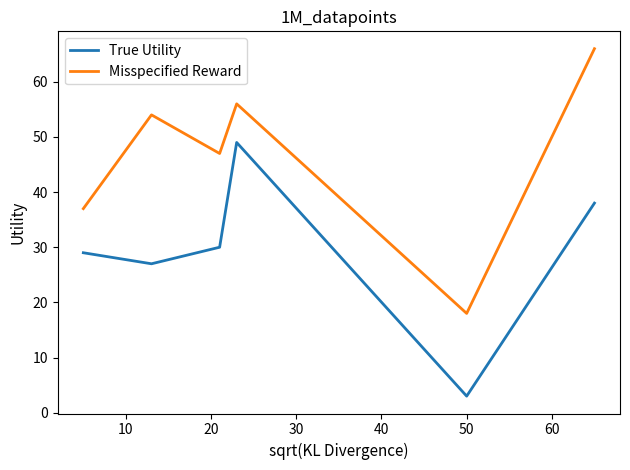

List the series in order of their overall mean, lowest first.

True Utility, Misspecified Reward